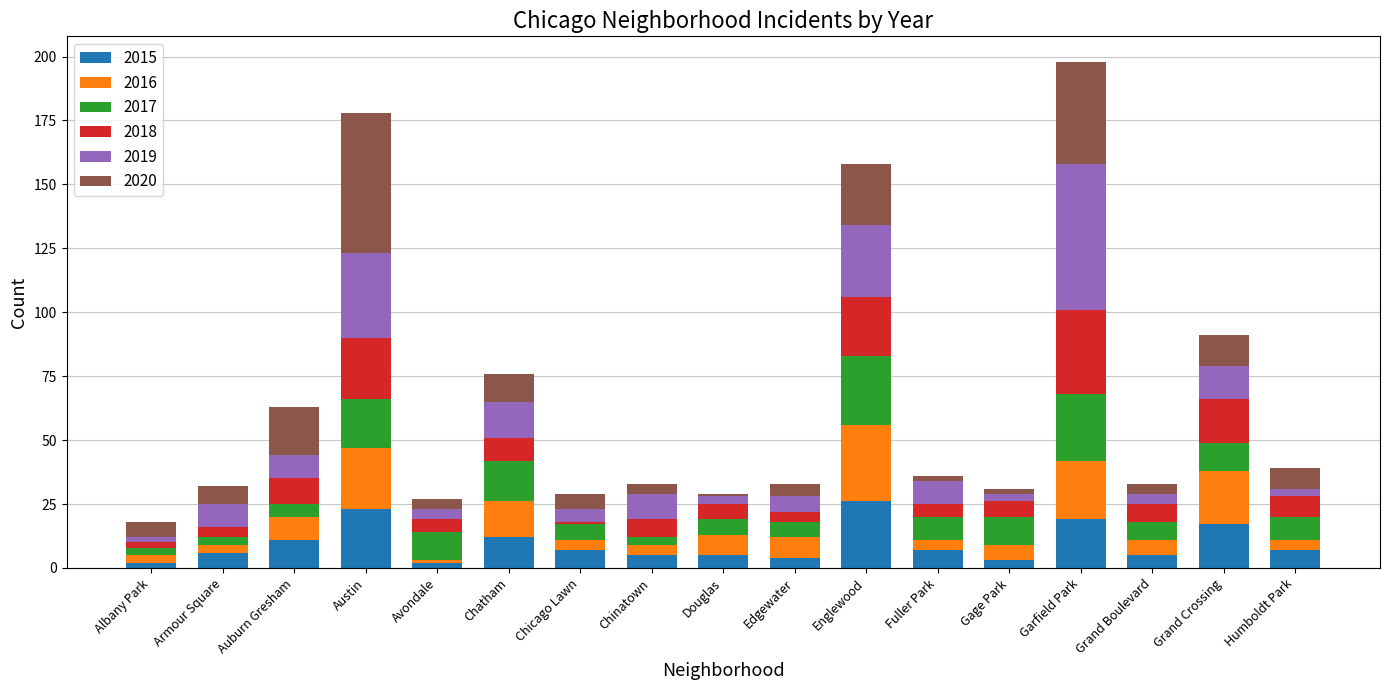

What is the difference between the second highest and minimum values in the 2015 series?

21